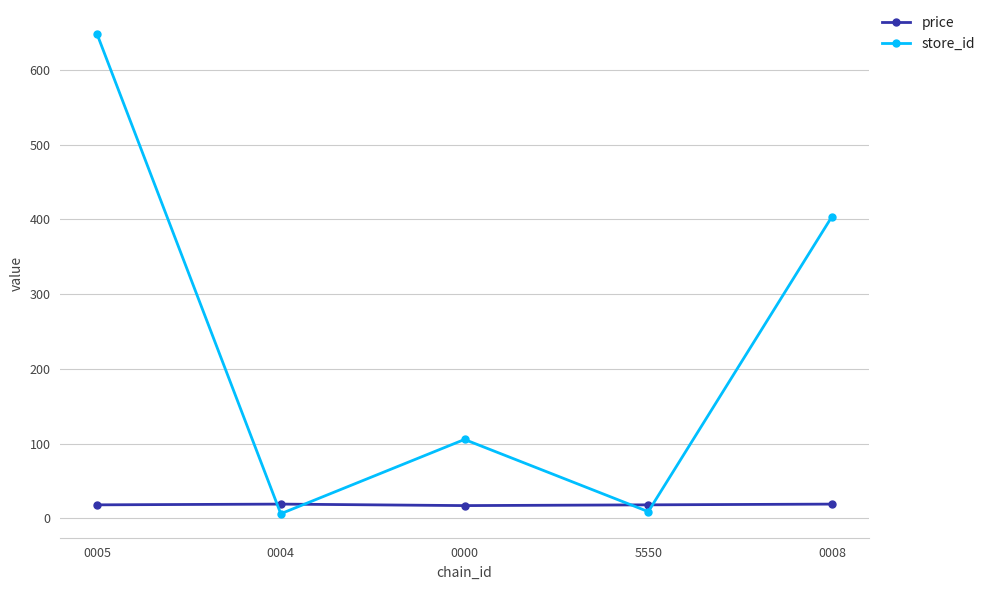

What is the difference between the store_id values at 0008 and 5550?

395.2